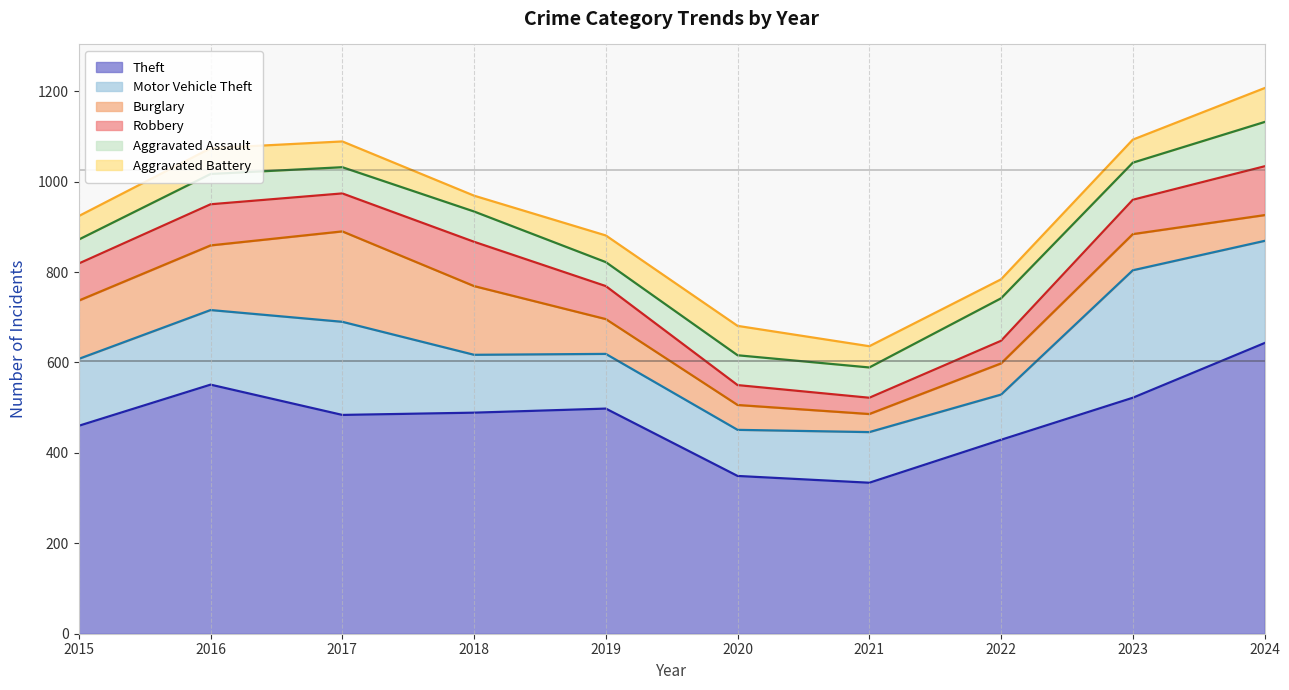

At how many categories does at least one series exceed 403?

8